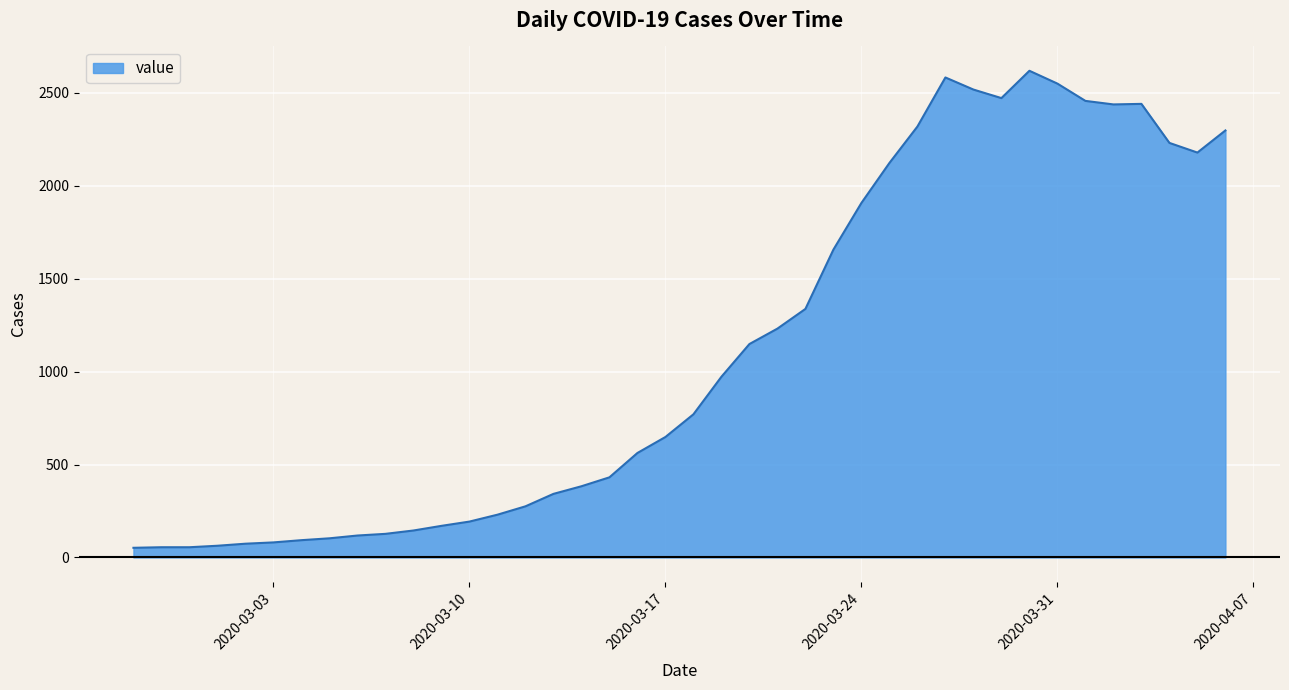

What is the difference between the maximum and minimum values?

2566